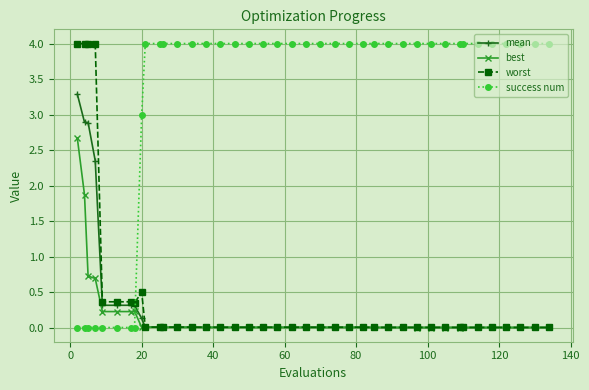

What is the value of the success num point at the 14th from the left?

4.0